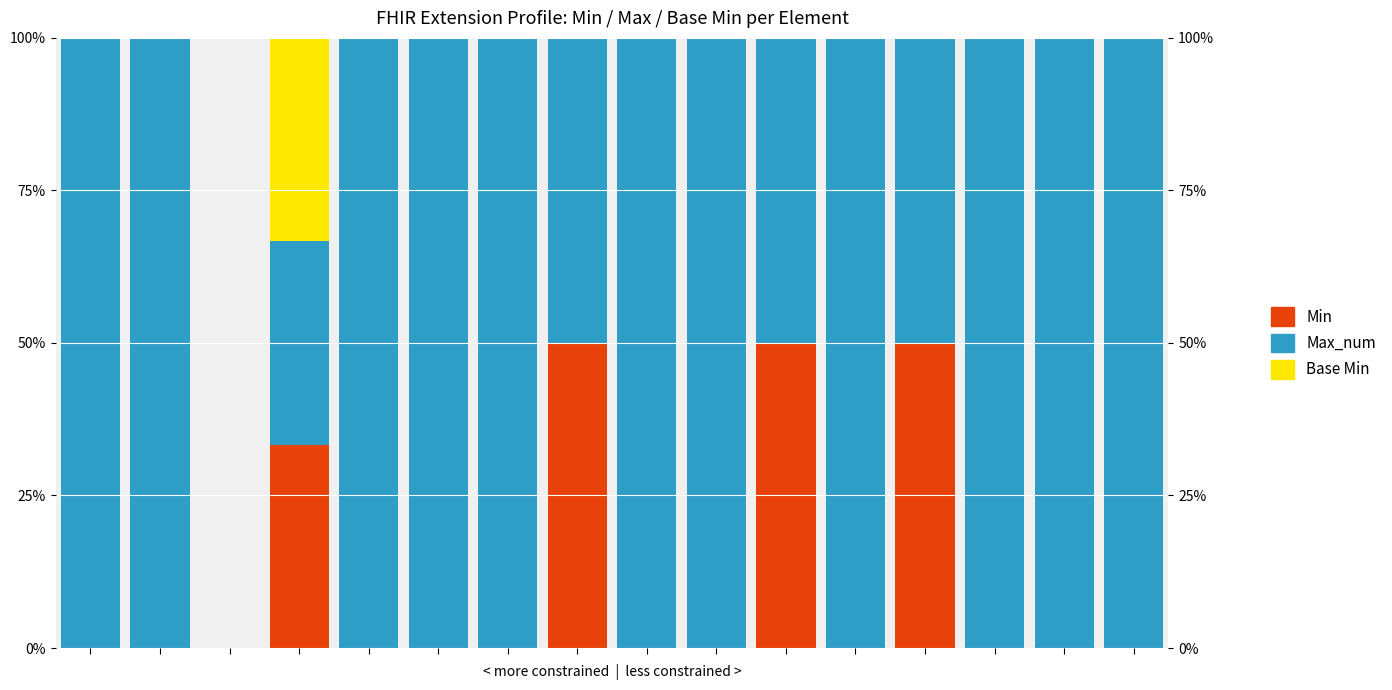

List the series in order of their peak value, lowest first.

Base Min, Min, Max_num